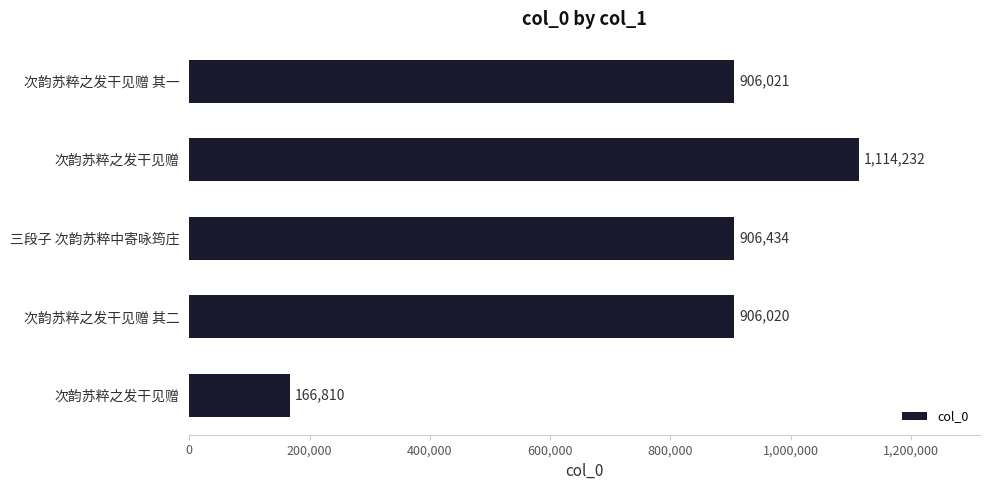

How many categories are shown in the chart?

5